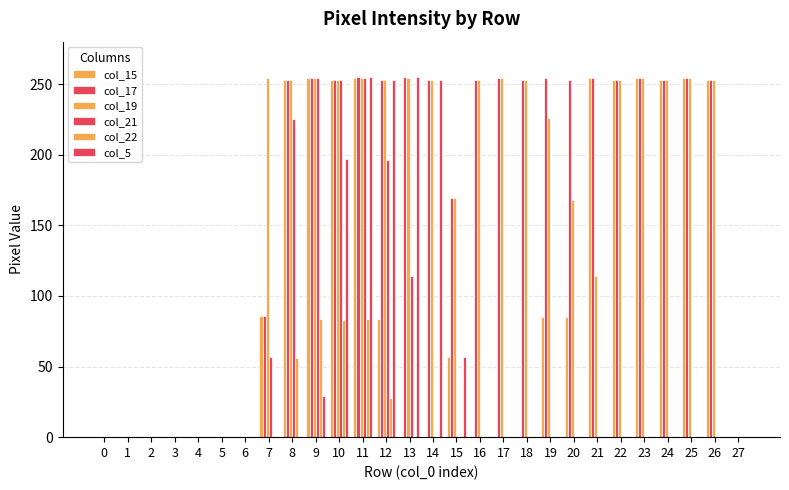

Count the number of categories in the chart.

28